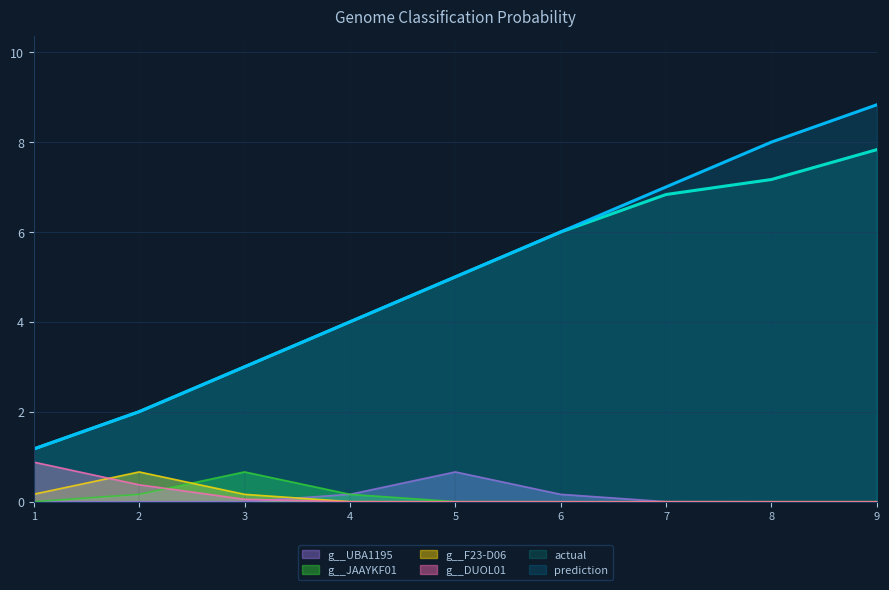

What are all the series names shown in the legend?

g__UBA1195, g__JAAYKF01, g__F23-D06, g__DUOL01, actual, prediction